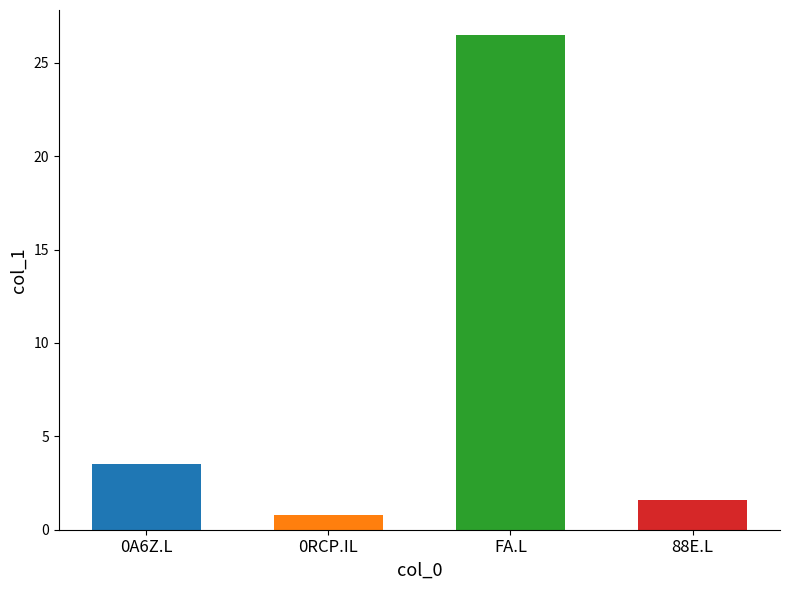

What is the change in value from 0A6Z.L to 0RCP.IL?

-2.7